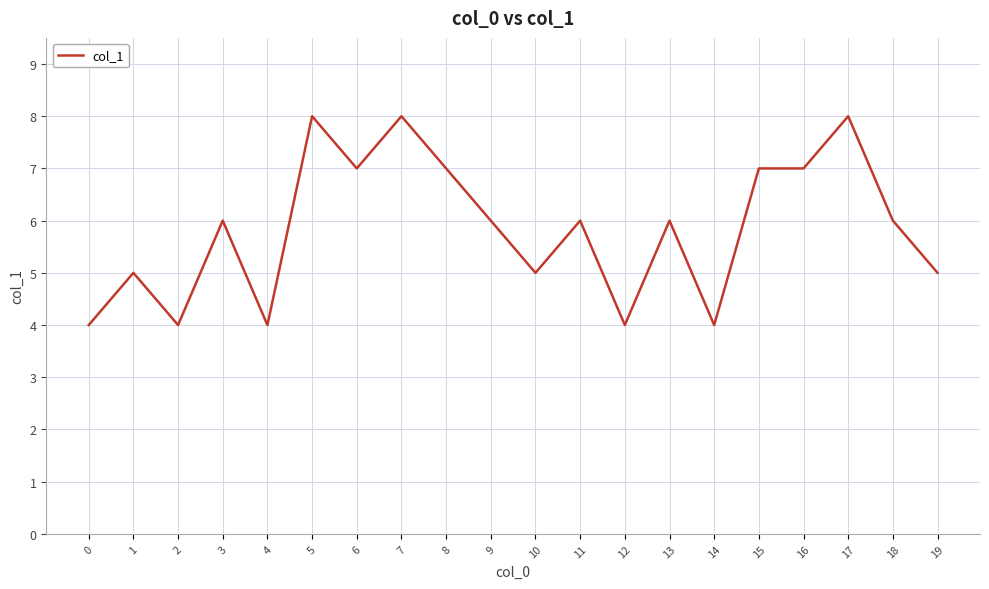

Reading left to right, list all the values displayed in this chart.

0=4	1=5	2=4	3=6	4=4	5=8	6=7	7=8	8=7	9=6	10=5	11=6	12=4	13=6	14=4	15=7	16=7	17=8	18=6	19=5